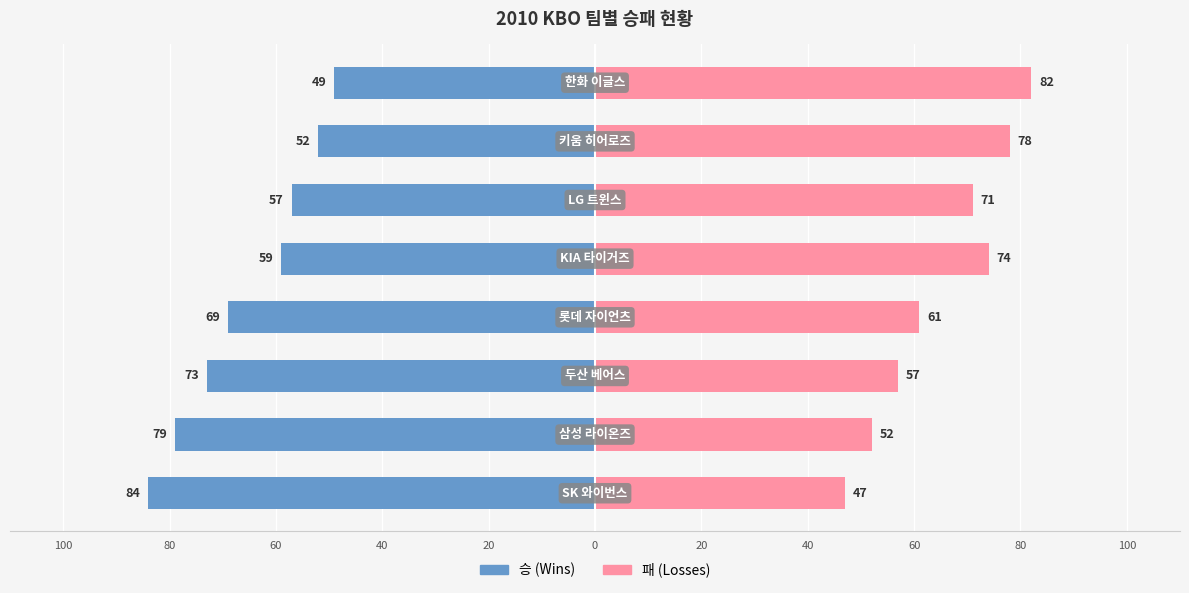

What is the value of the 승 bar at the 3rd from the left?

-73